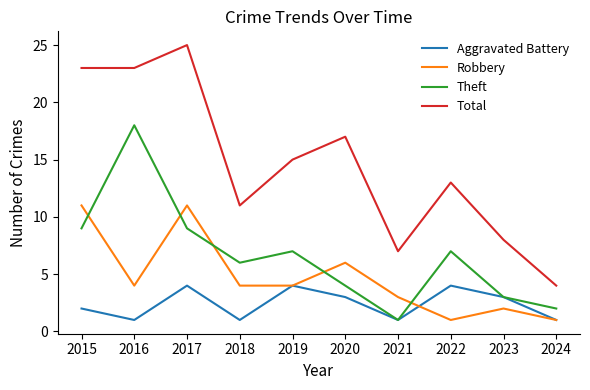

True or false: Total and Theft cross at least once.

False